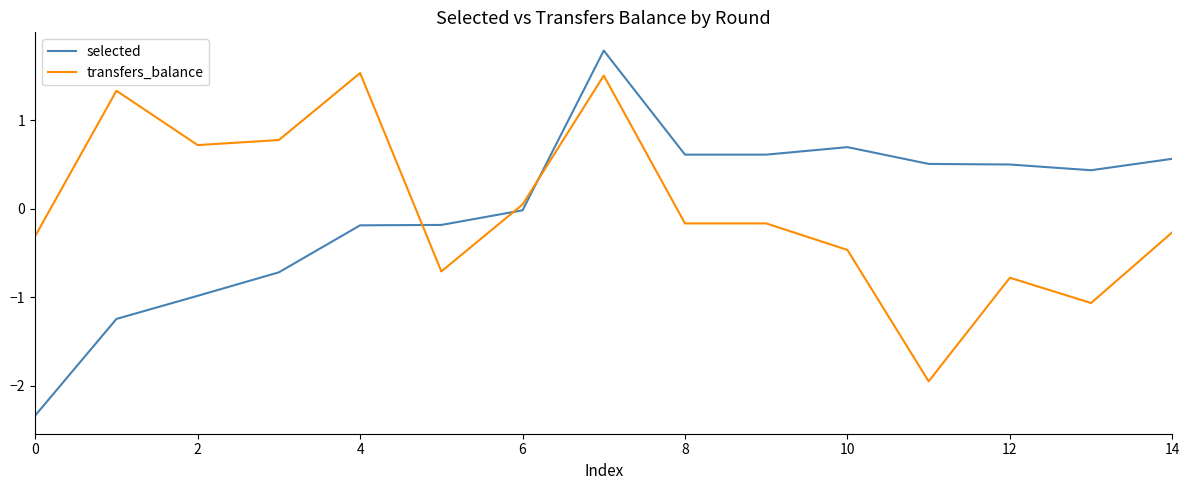

True or false: transfers_balance and selected cross at least once.

True